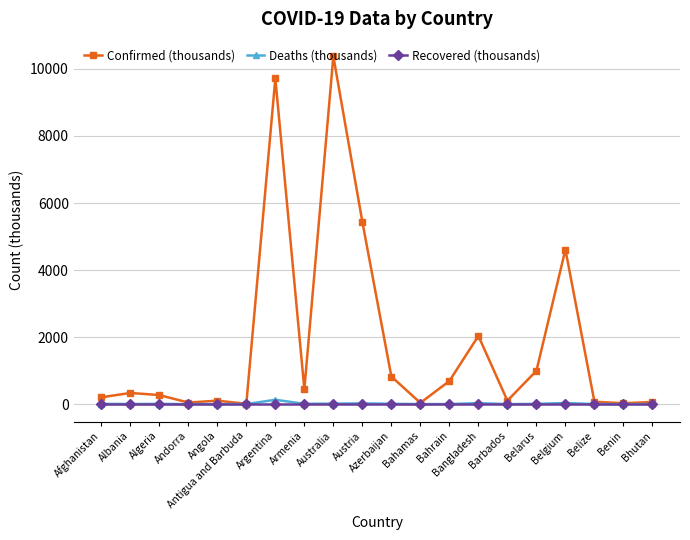

Which series has the largest total across all categories?

Confirmed (thousands)